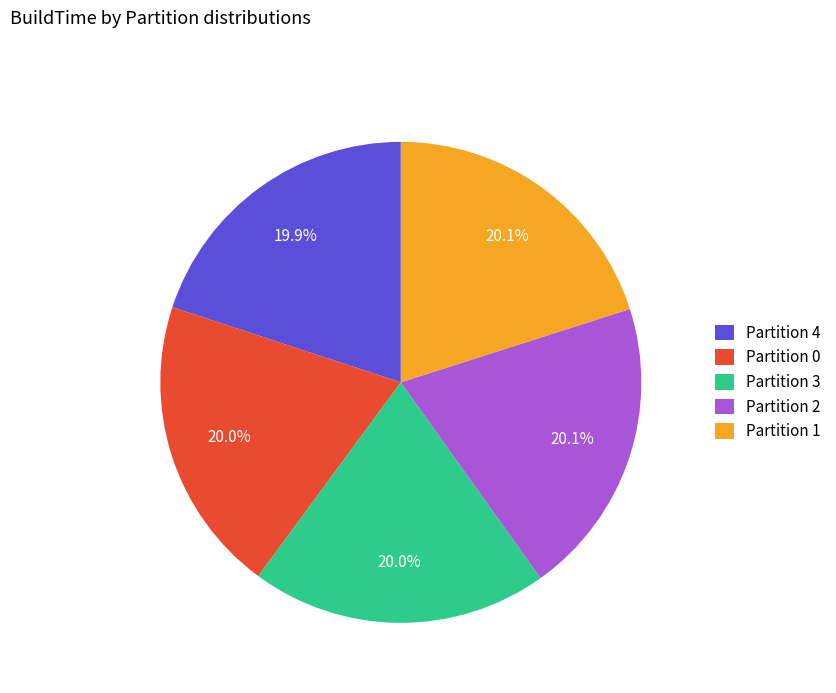

What is the ratio of the value at Partition 1 to the value at Partition 3?

1.0